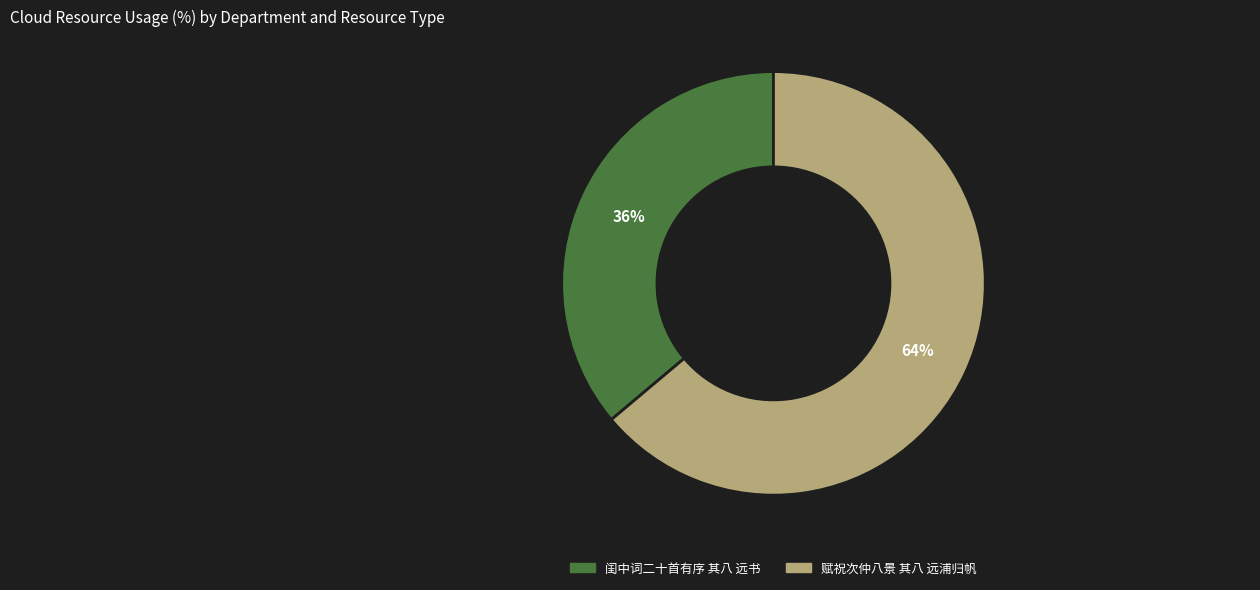

To the nearest percent, what is the difference between the largest and smallest slice percentages?

28%